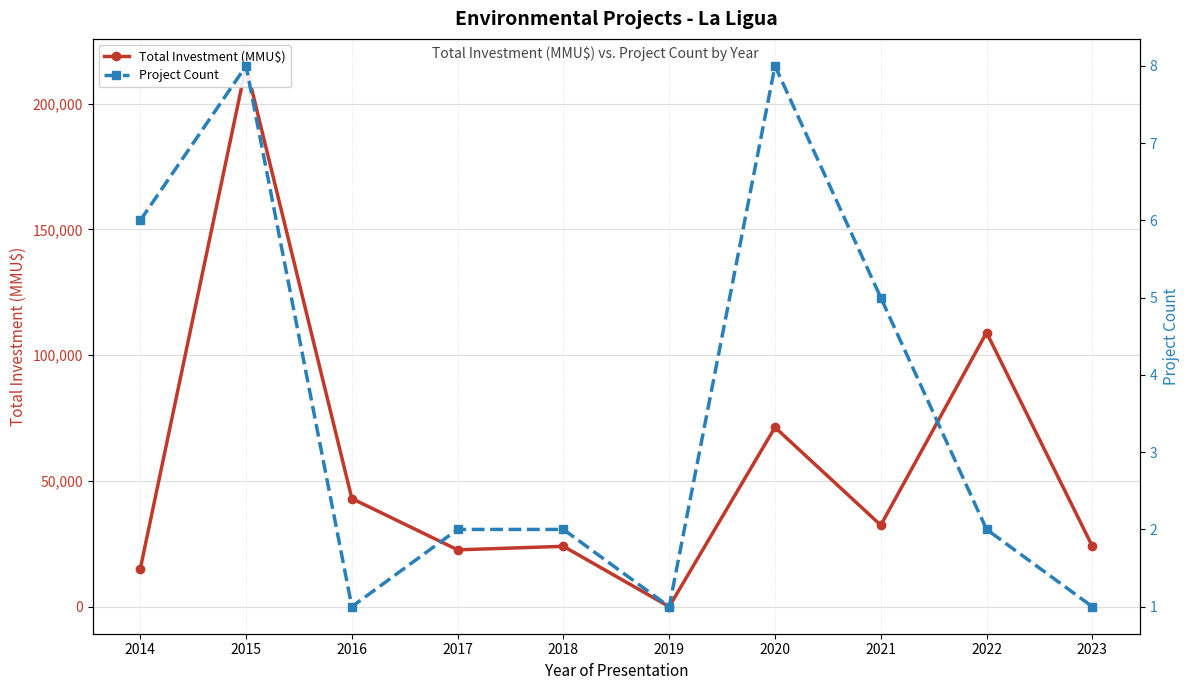

How many Project Count values are between 1 and 6?

8